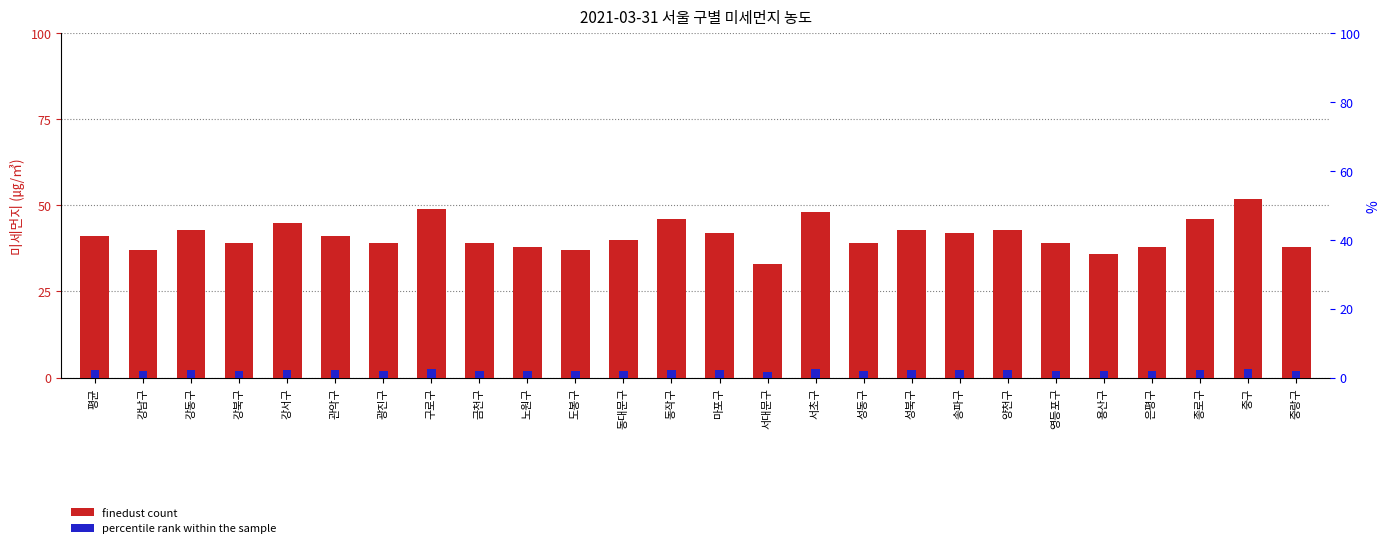

At which category does the chart reach its peak across all series?

중구